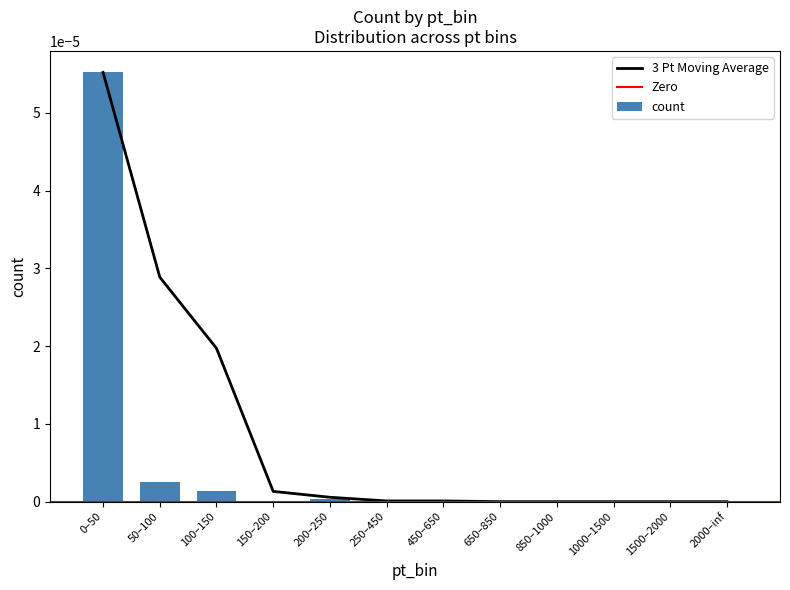

True or false: the data shows -0.0 at 650–850.

False